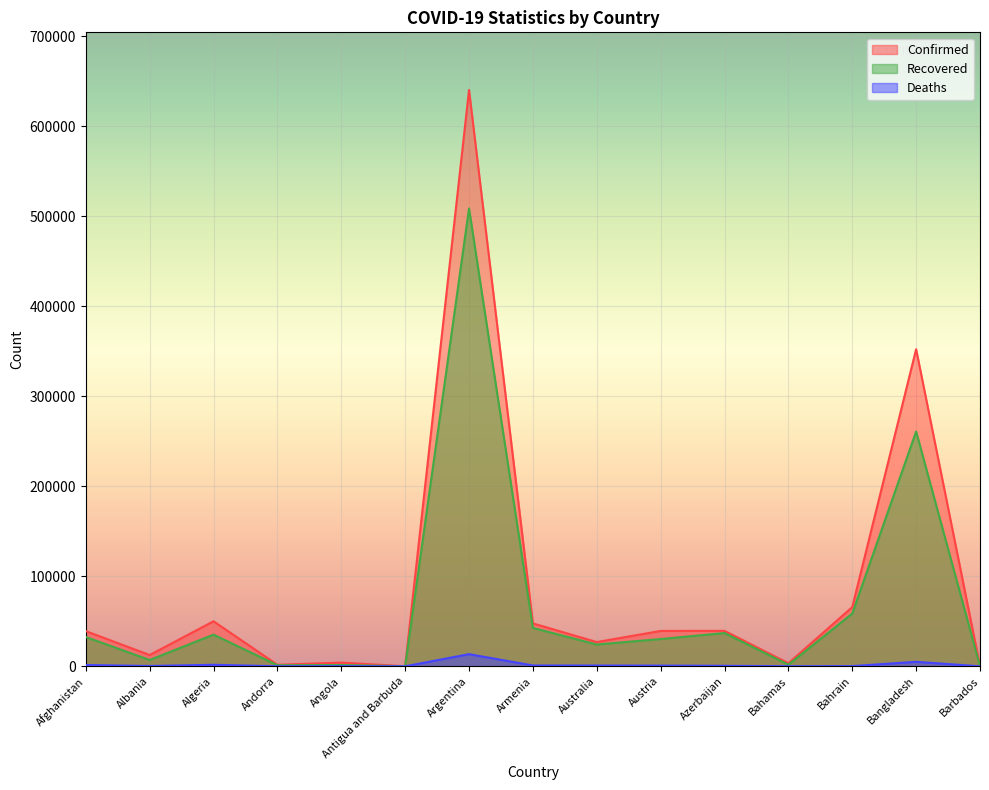

What is the spread (max minus min) of values at Antigua and Barbuda?

93